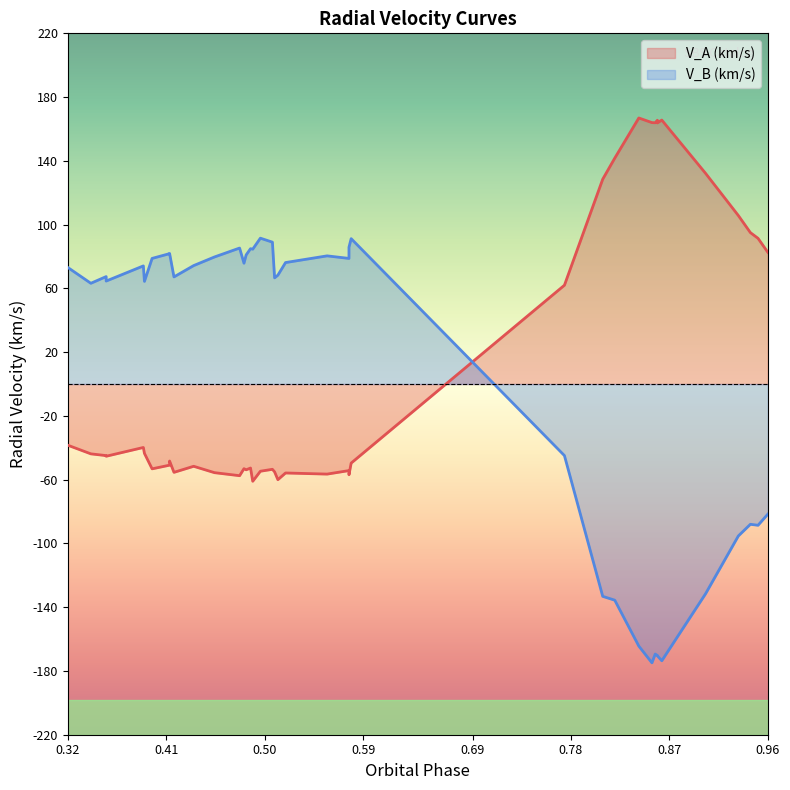

How many values in the V_B (km/s) series exceed 68?

20